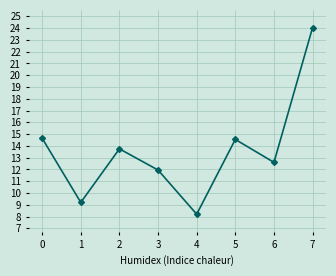

What is the greatest value displayed?

24.1